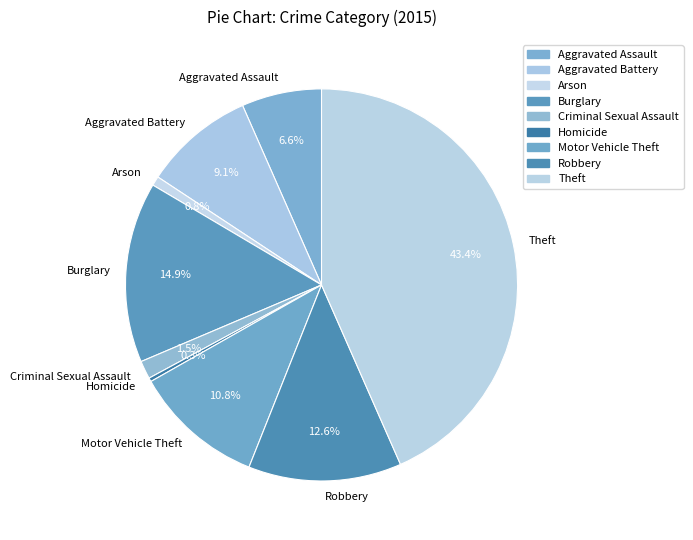

What percentage do Arson and Homicide together represent?

1.1%